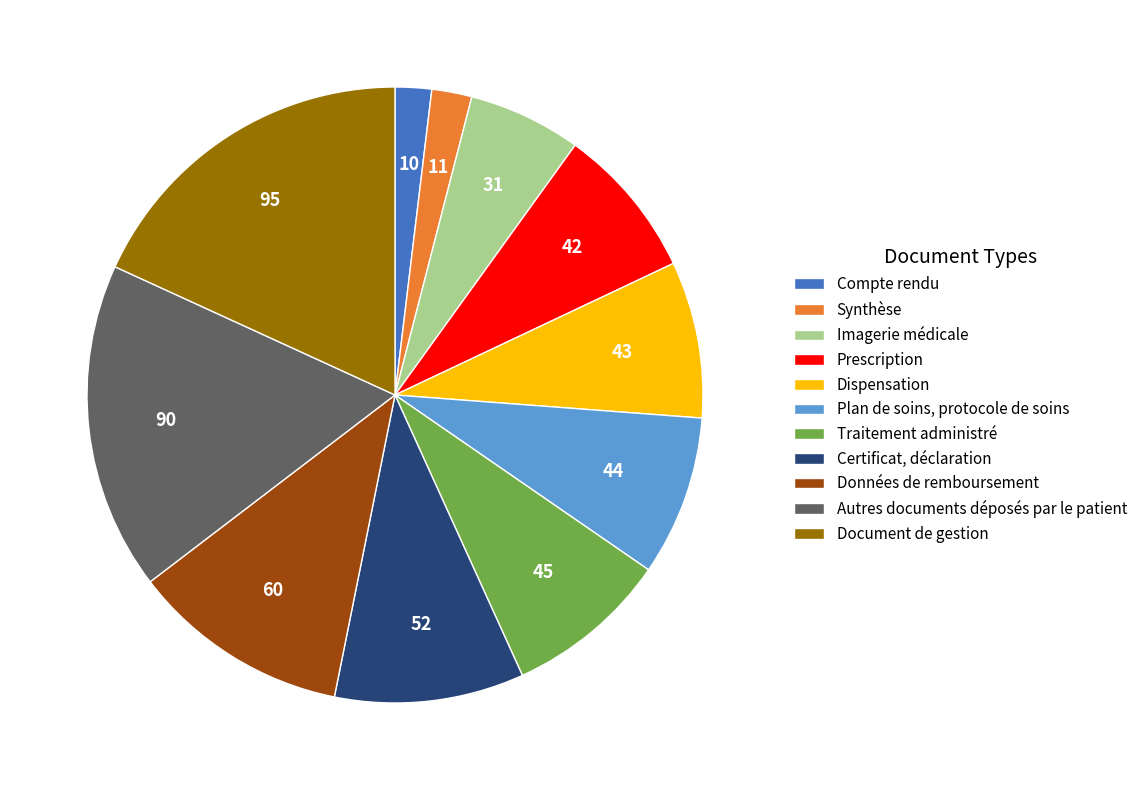

What is the ratio of the value at Dispensation to the value at Plan de soins, protocole de soins?

1.0